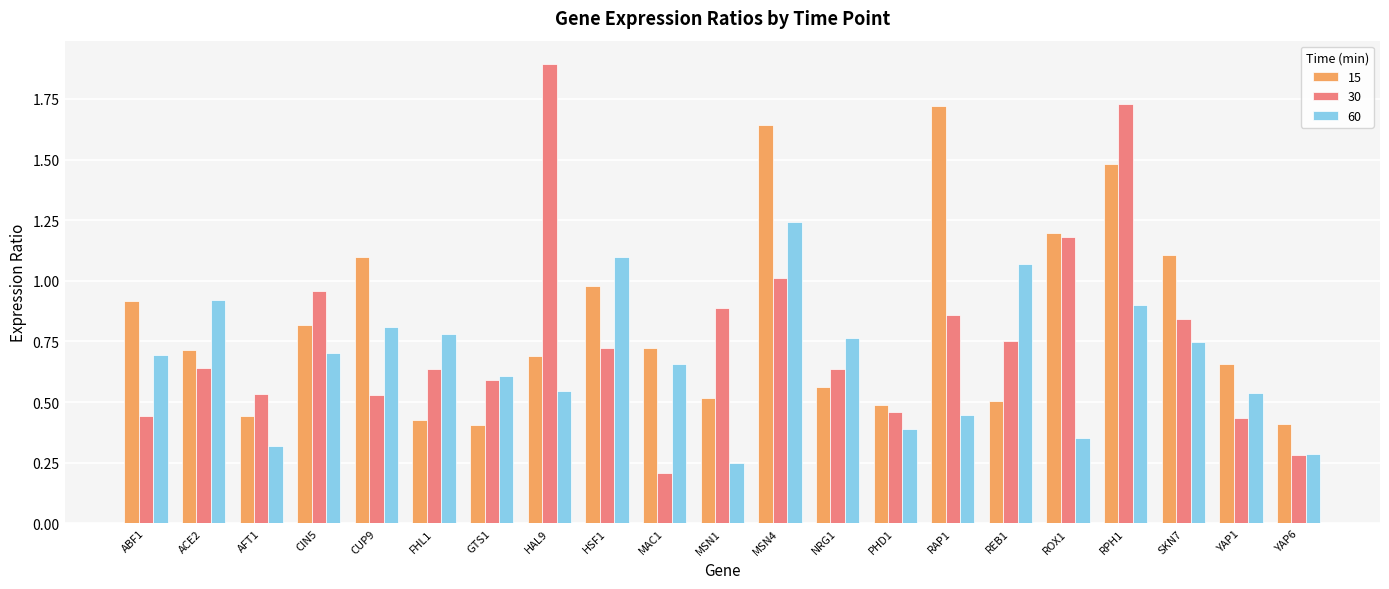

At how many categories does at least one series exceed 0?

21